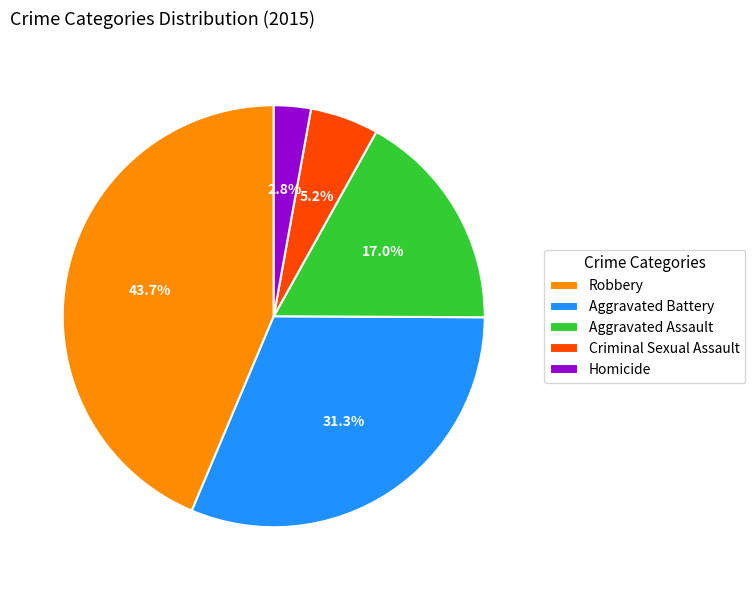

To the nearest percent, what is the average slice percentage?

20%